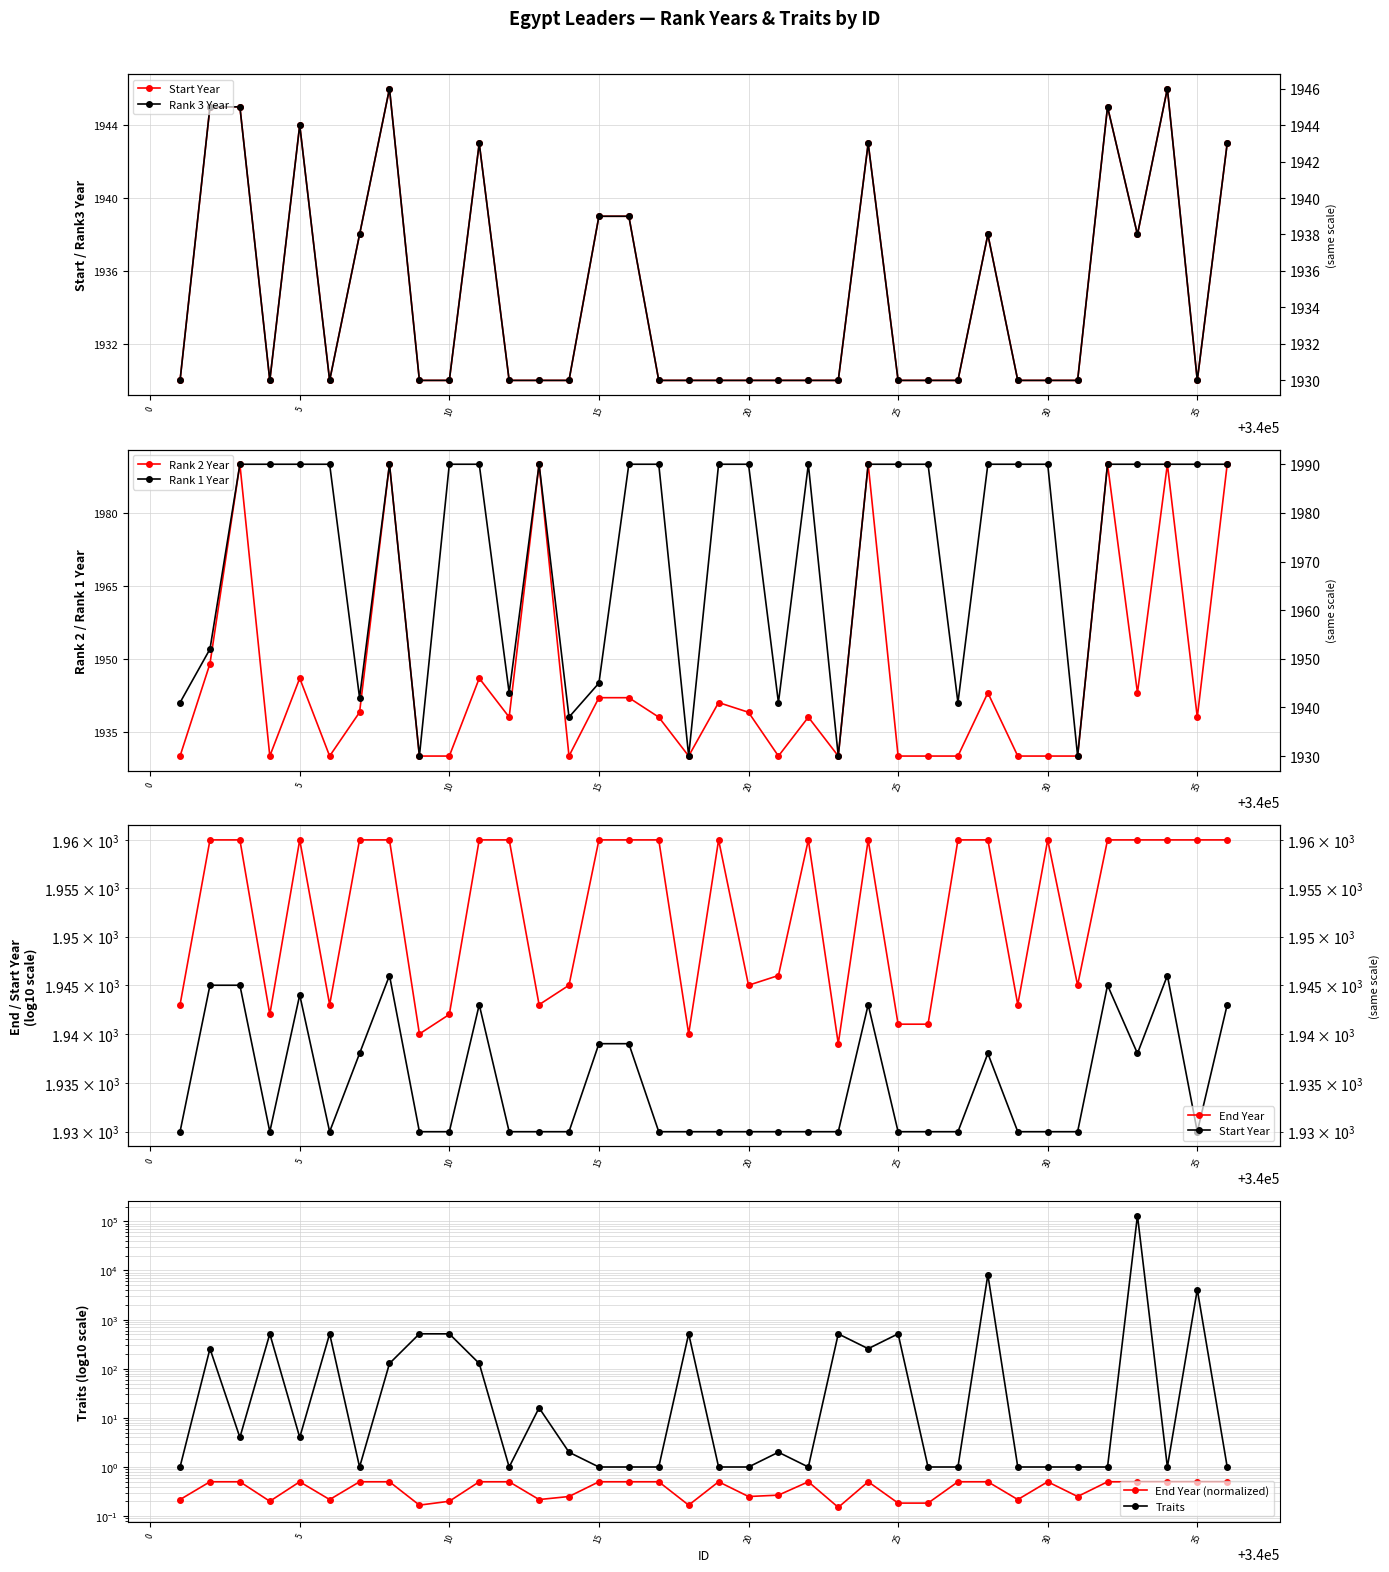

At which category does Rank 1 Year reach its first local valley?

340007